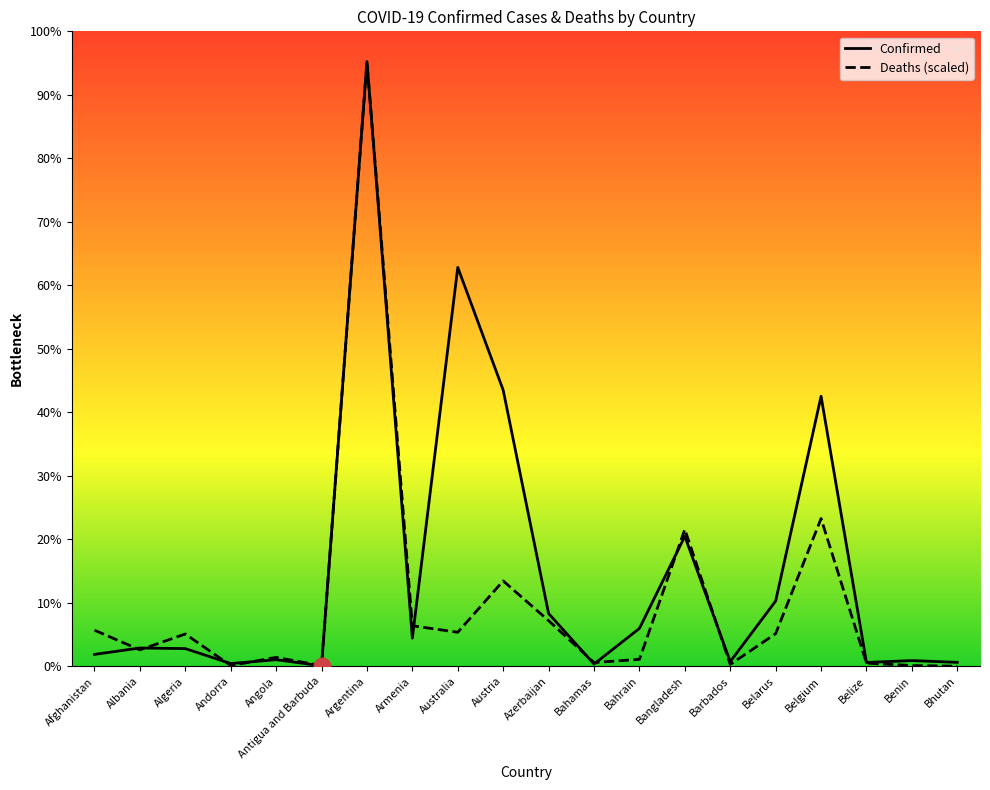

Does the chart have visible grid lines?

No